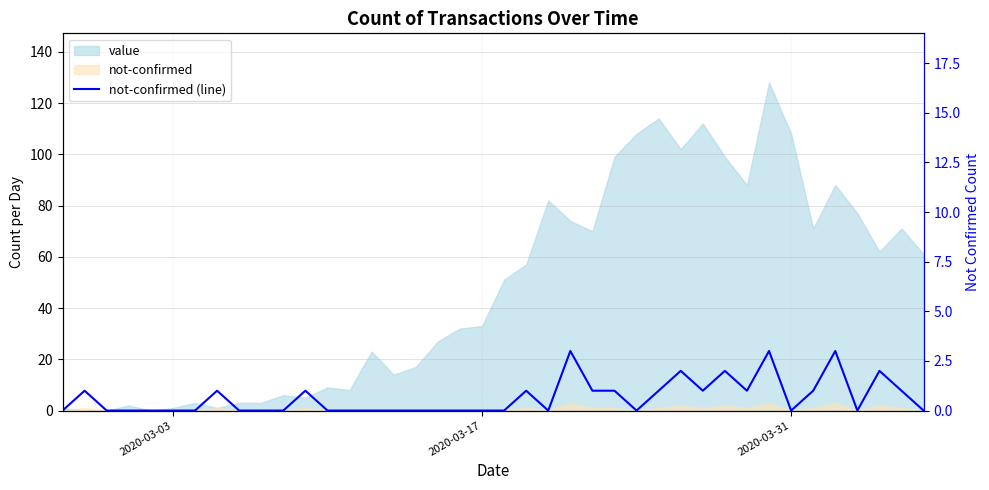

What is the difference between the second highest and minimum values?

3